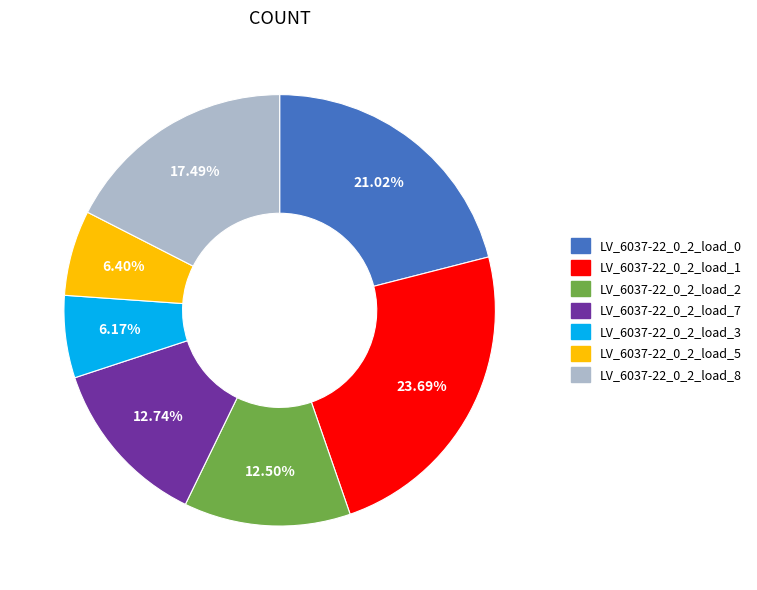

To the nearest percent, what is the difference between the largest and smallest slice percentages?

18%